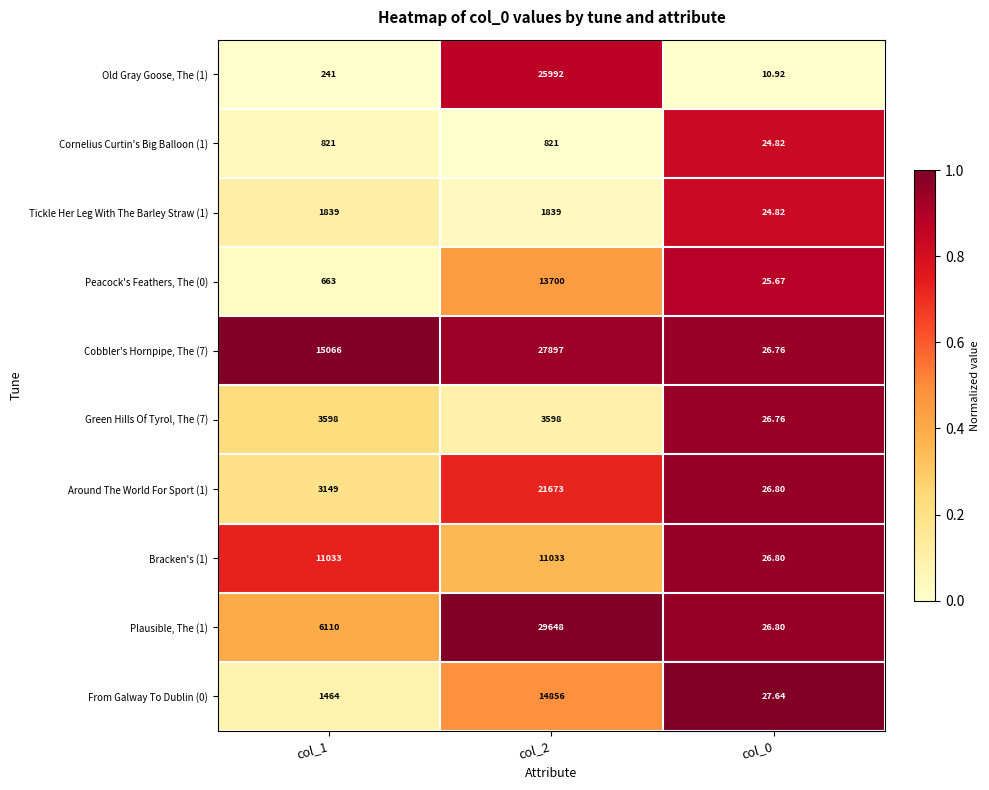

How many distinct data groups are displayed?

10